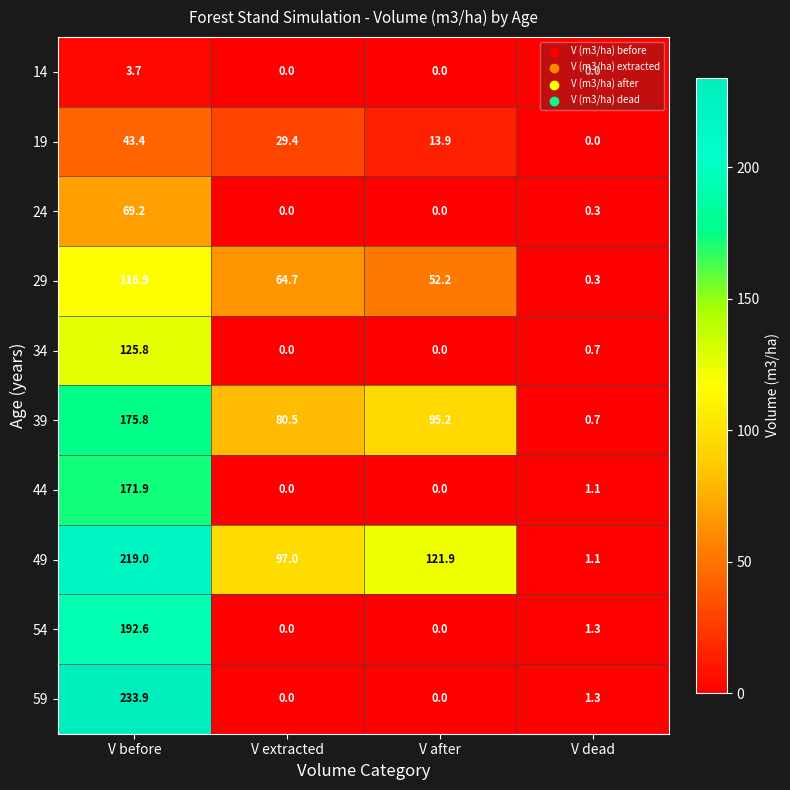

Which series has the largest total across all categories?

49